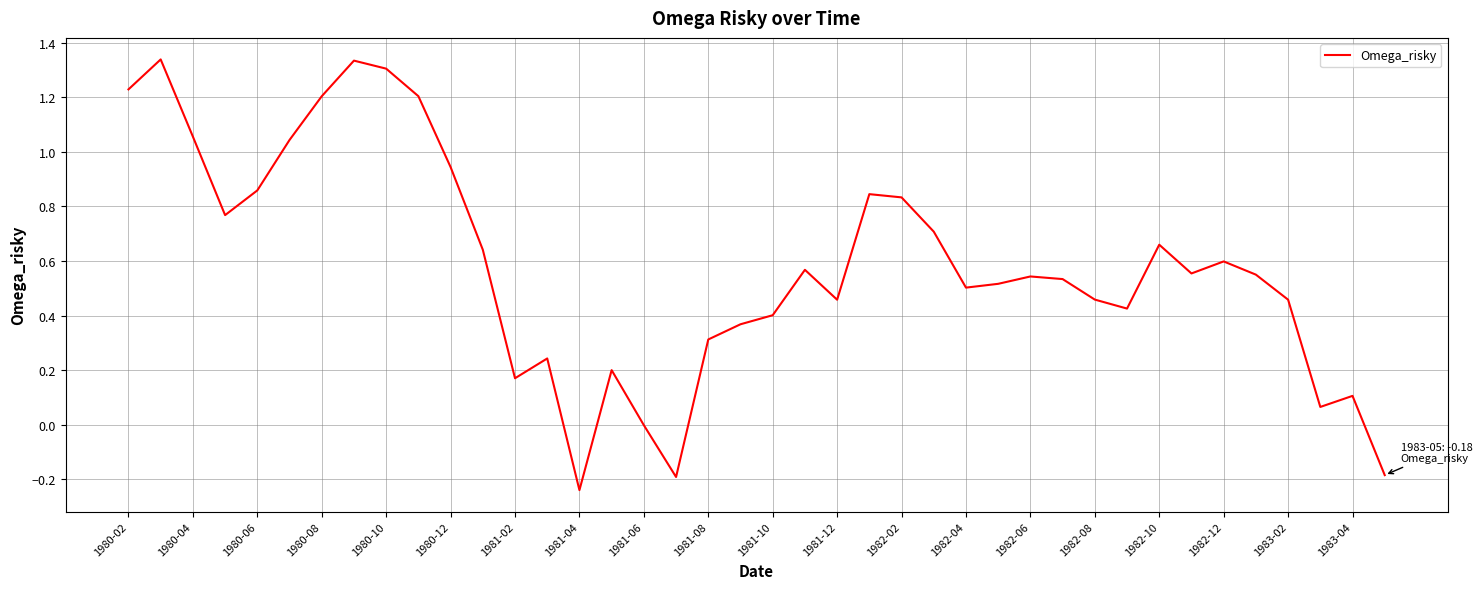

What is the difference between the maximum and minimum values?

1.6